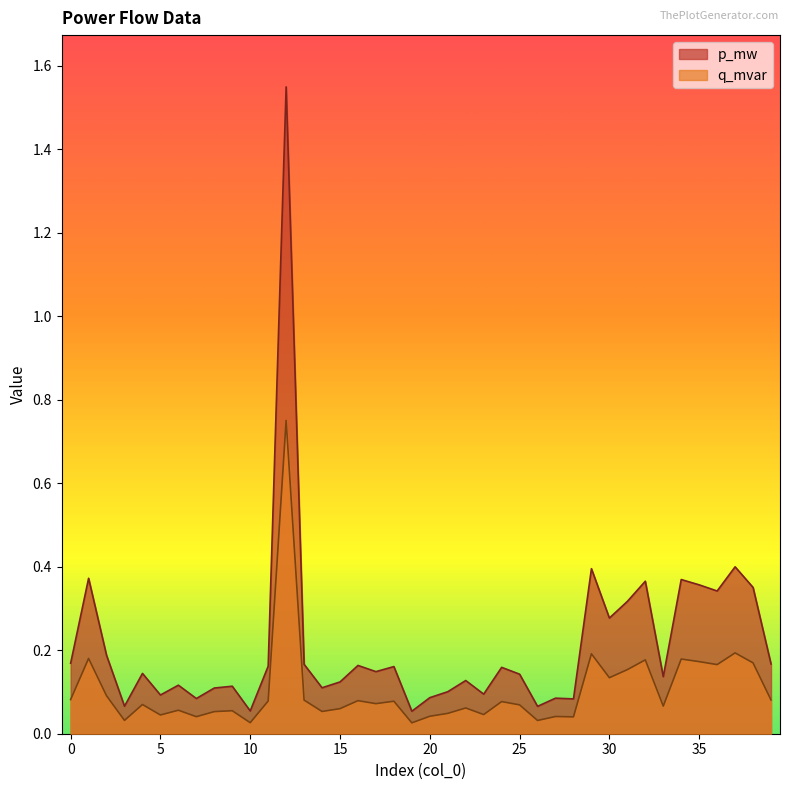

The q_mvar series shows 0.0 at 25. True or false?

False